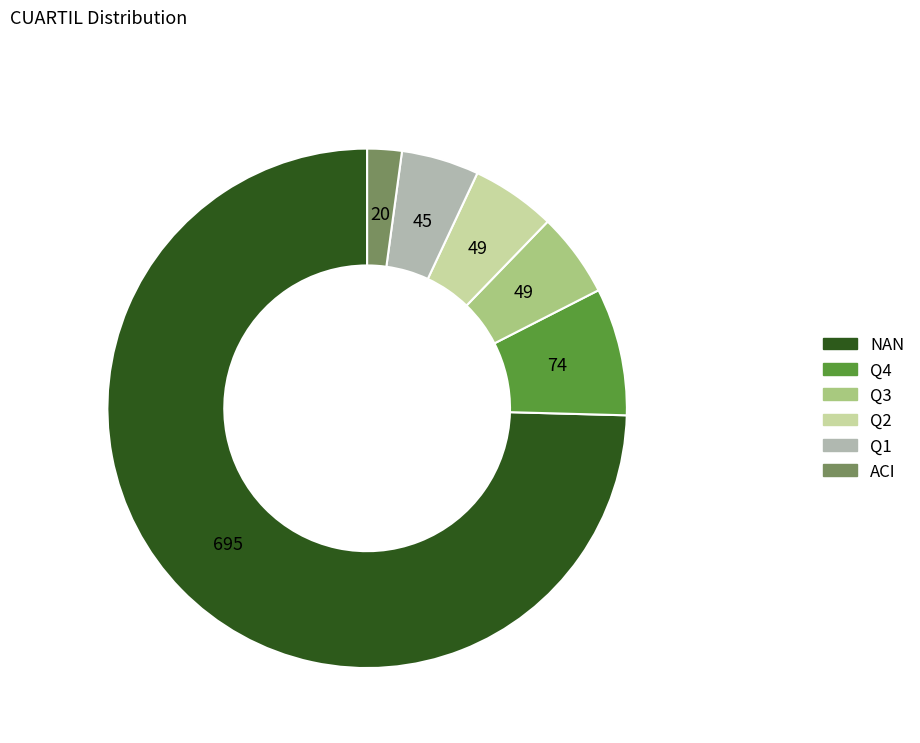

Approximately how many times larger is the value at Q1 compared to ACI?

2.2